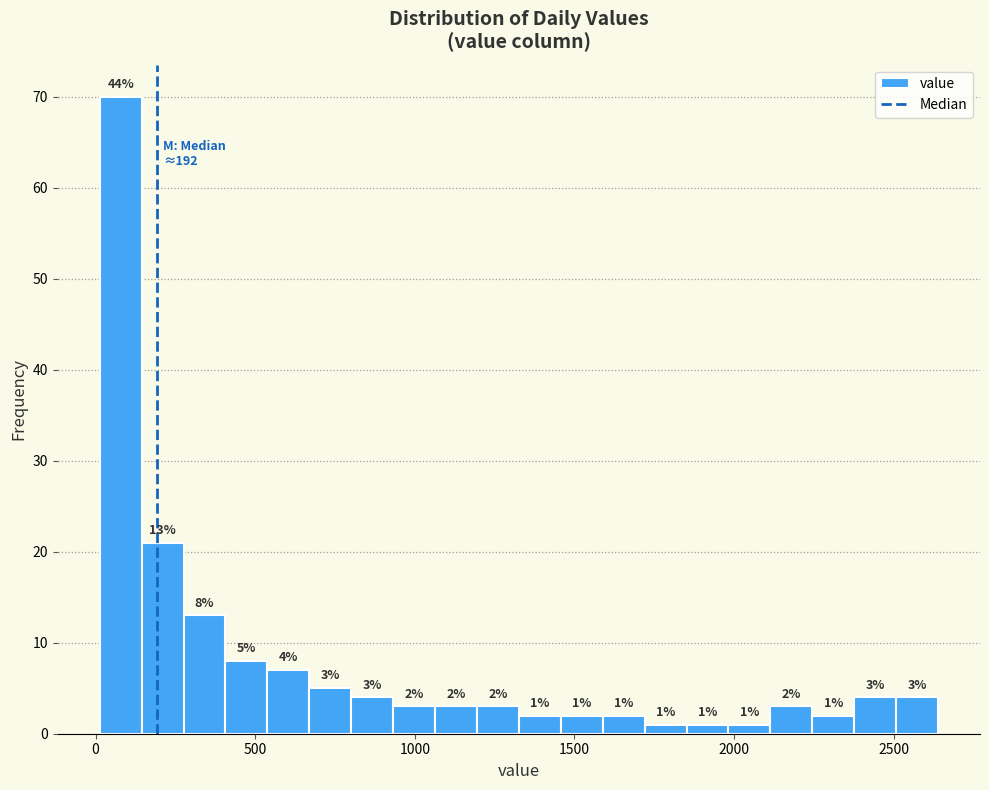

Around what value on the x-axis is the tallest bar? Give the approximate position of its centre, as read against the axis.

100